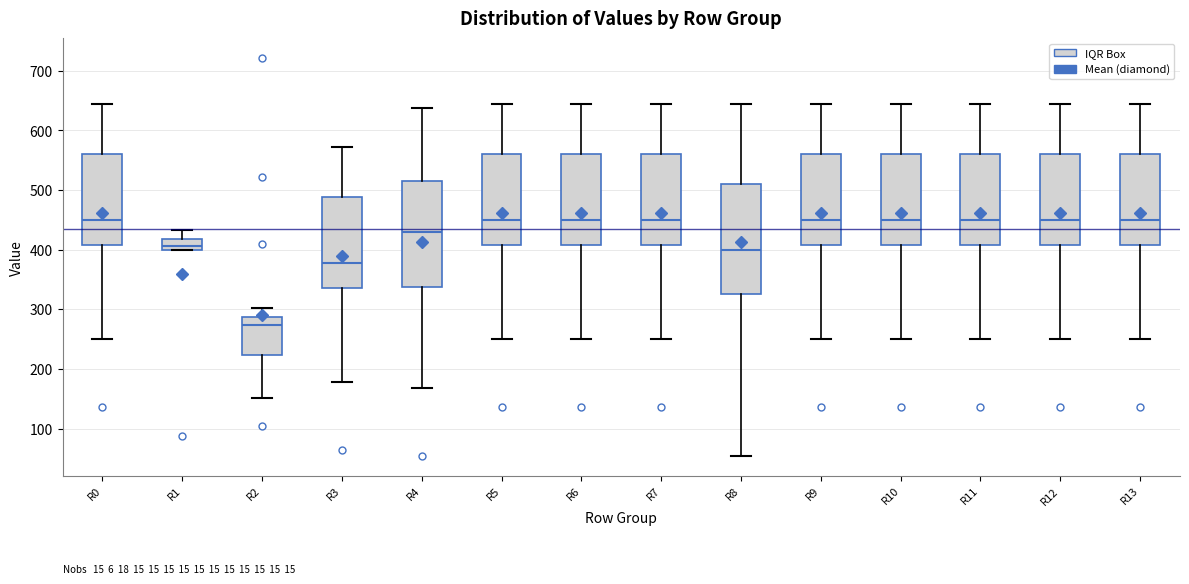

Reading left to right, read every box against the y-axis: the position of its median line, the range the box covers, and the ends of its whiskers. The values are not printed on the chart, so give them approximately, as read against the axis.

R0: median 450, box 410 to 560, whiskers 250 to 640
R1: median 410, box 400 to 420, whiskers 400 to 430
R2: median 270, box 220 to 290, whiskers 150 to 300
R3: median 380, box 340 to 490, whiskers 180 to 570
R4: median 430, box 340 to 510, whiskers 170 to 640
R5: median 450, box 410 to 560, whiskers 250 to 640
R6: median 450, box 410 to 560, whiskers 250 to 640
R7: median 450, box 410 to 560, whiskers 250 to 640
R8: median 400, box 330 to 510, whiskers 50 to 640
R9: median 450, box 410 to 560, whiskers 250 to 640
R10: median 450, box 410 to 560, whiskers 250 to 640
R11: median 450, box 410 to 560, whiskers 250 to 640
R12: median 450, box 410 to 560, whiskers 250 to 640
R13: median 450, box 410 to 560, whiskers 250 to 640